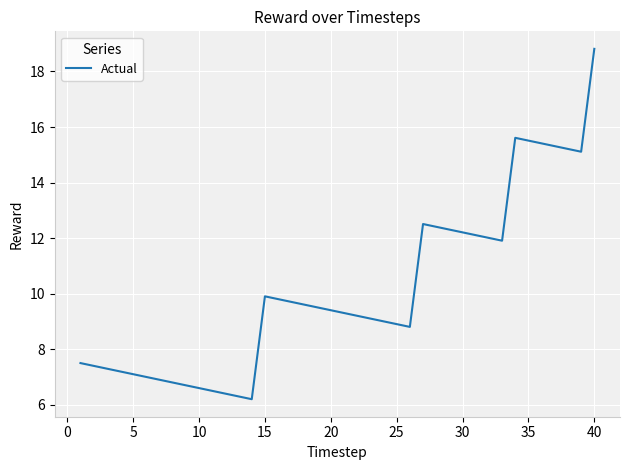

What is the minimum value shown in the chart?

6.2